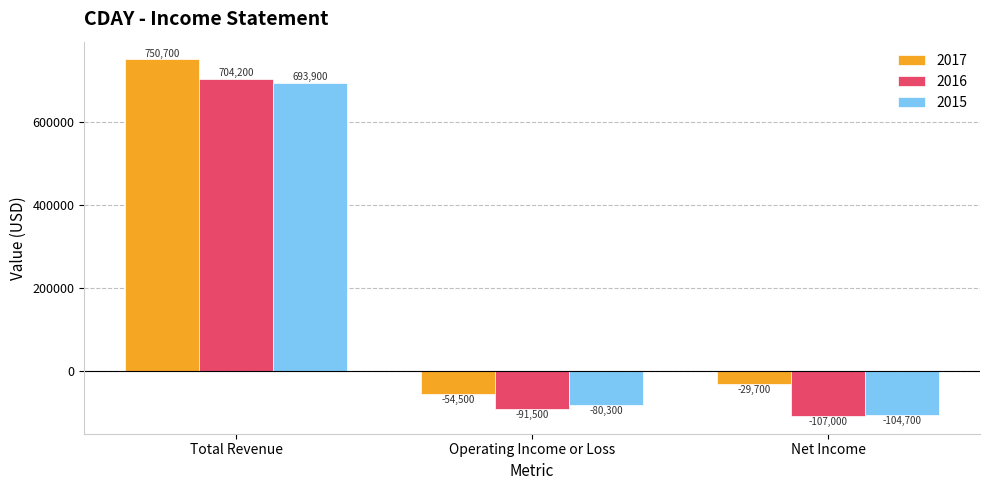

What position from the right is Operating Income or Loss?

2